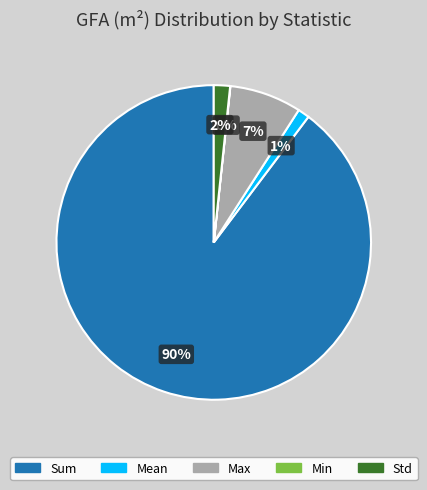

What is the largest slice in the pie chart?

Sum